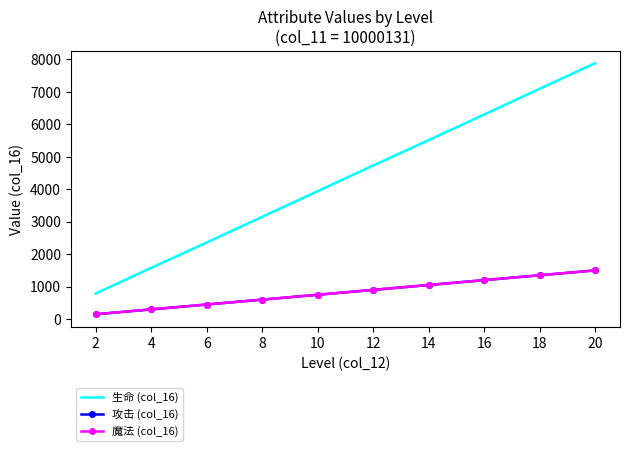

Reading left to right, list all the values displayed in this chart.

生命 (col_16): 790	1580	2360	3150	3940	4730	5510	6300	7090	7880
攻击 (col_16): 150	300	450	600	750	900	1050	1200	1350	1500
魔法 (col_16): 150	300	450	600	750	900	1050	1200	1350	1500